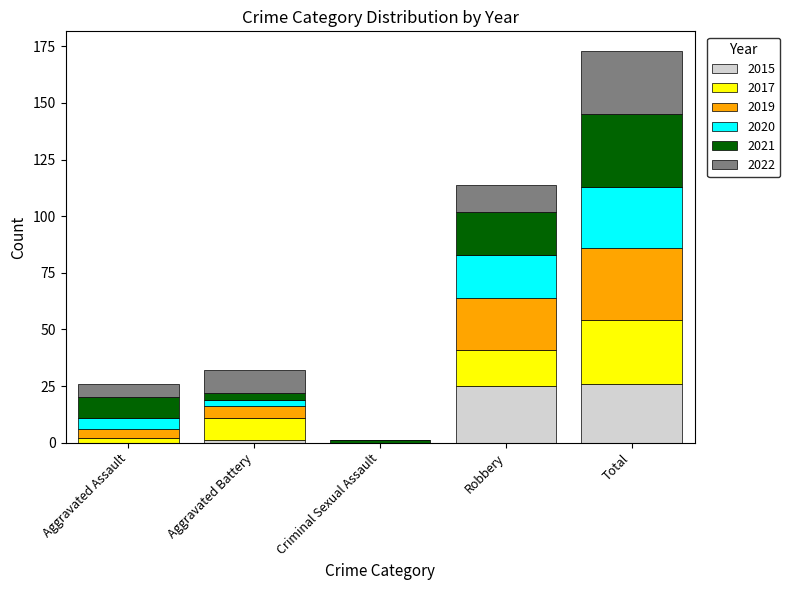

Reading left to right, what are the values for 2015?

Aggravated Assault=0	Aggravated Battery=1	Criminal Sexual Assault=0	Robbery=25	Total=26